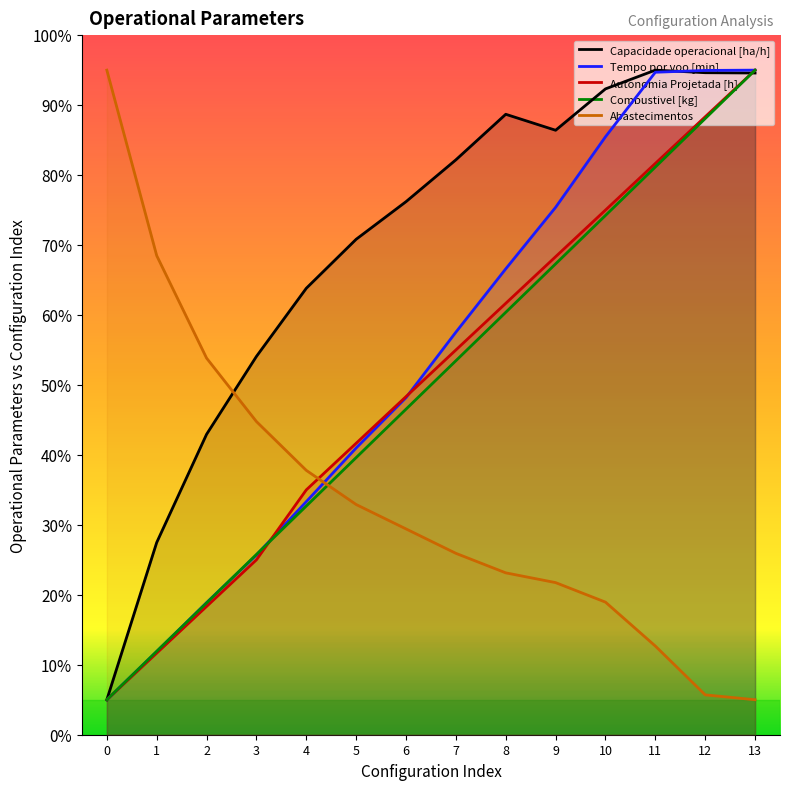

How many lines are shown in the chart?

5